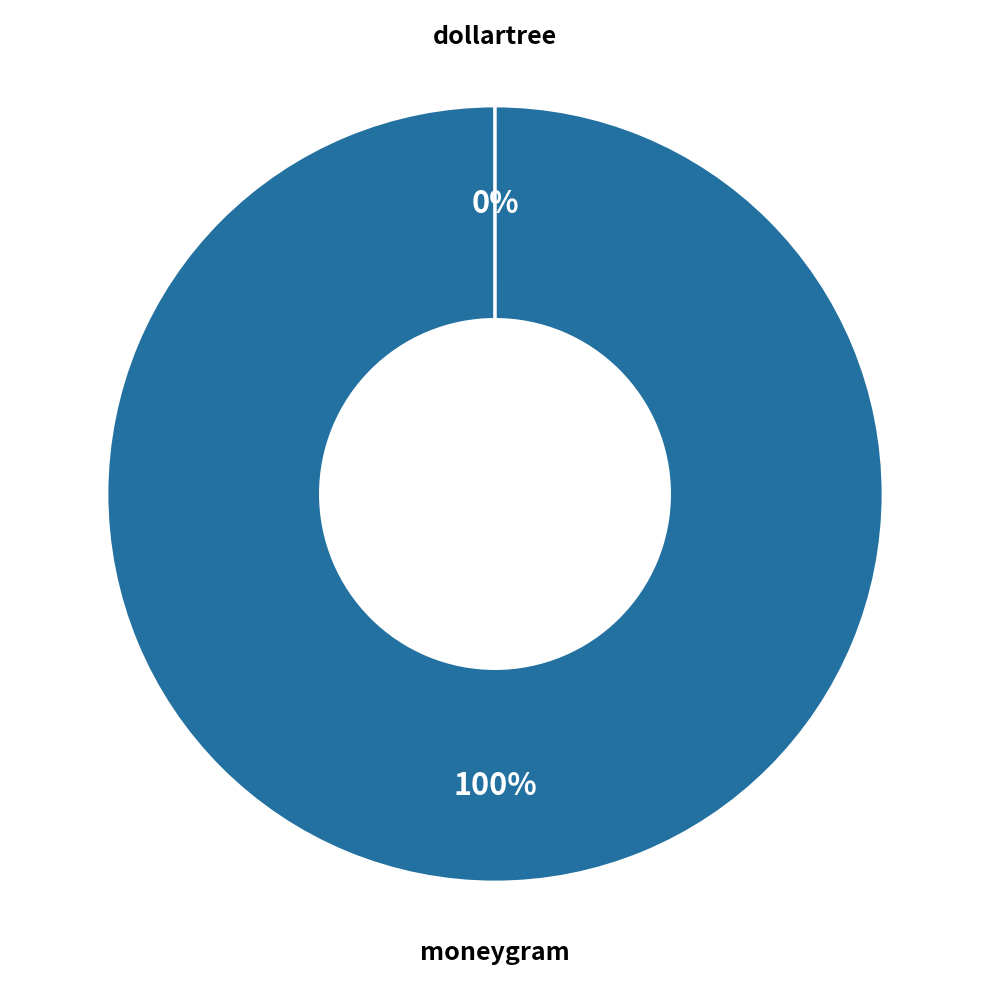

True or false: moneygram accounts for 86% of the total.

False